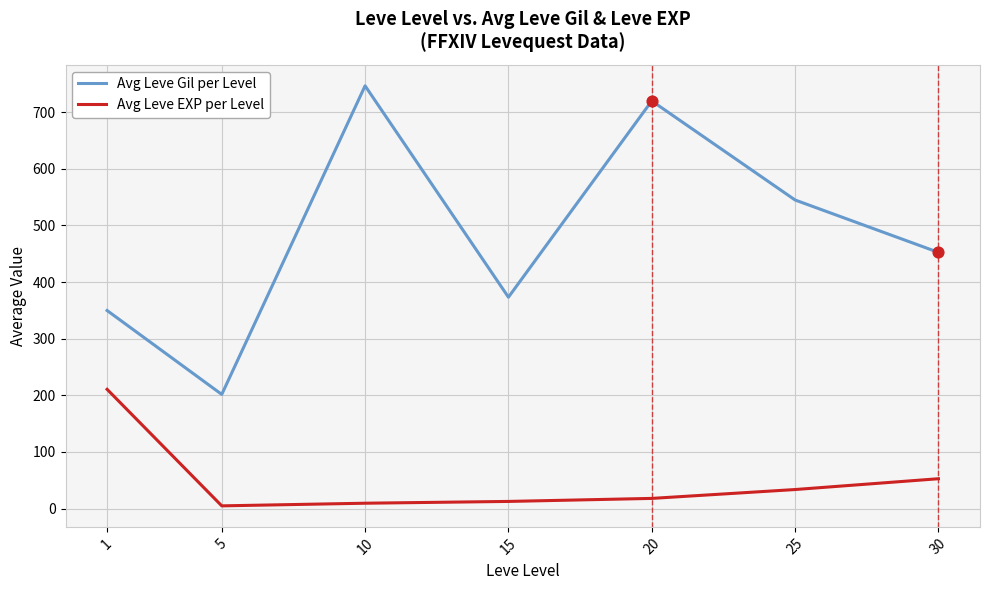

At which category is the sum across all series the highest?

10